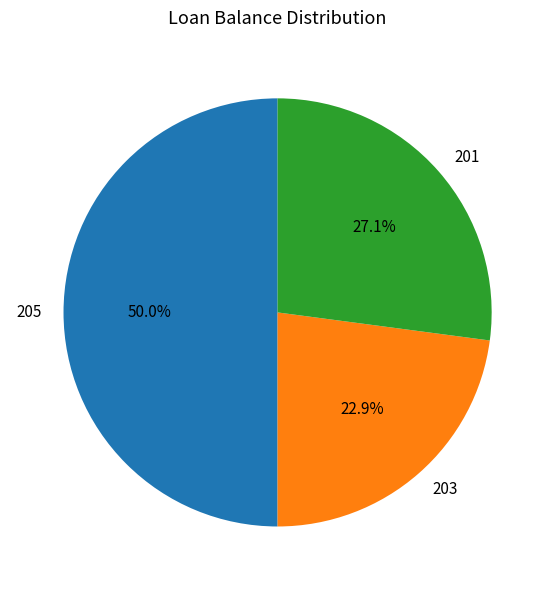

To the nearest percent, what is the difference between the largest and smallest slice percentages?

27%